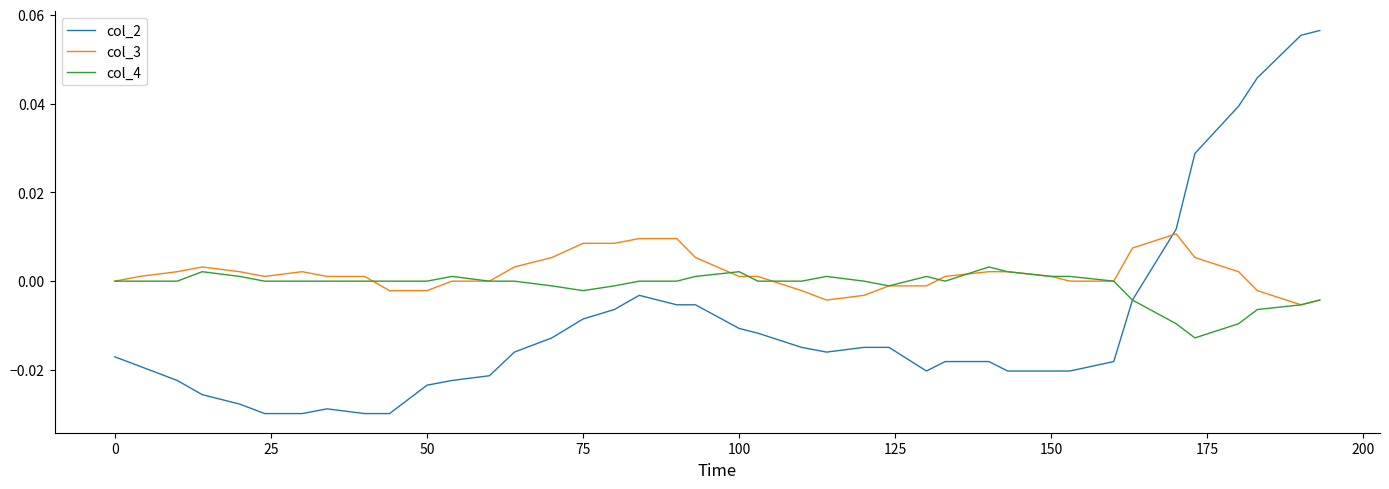

Which series has the largest range (max minus min)?

col_2